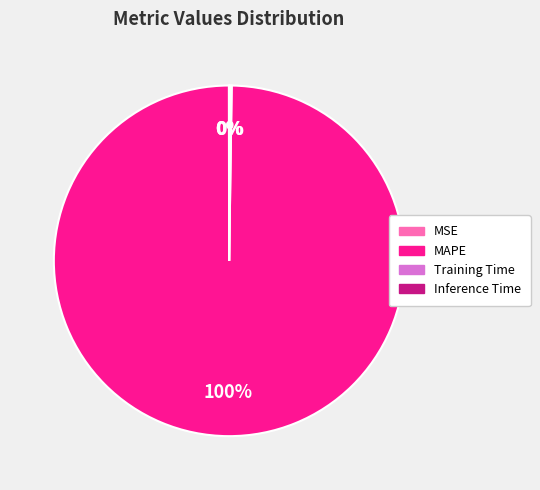

Is MAPE the majority of the pie?

Yes